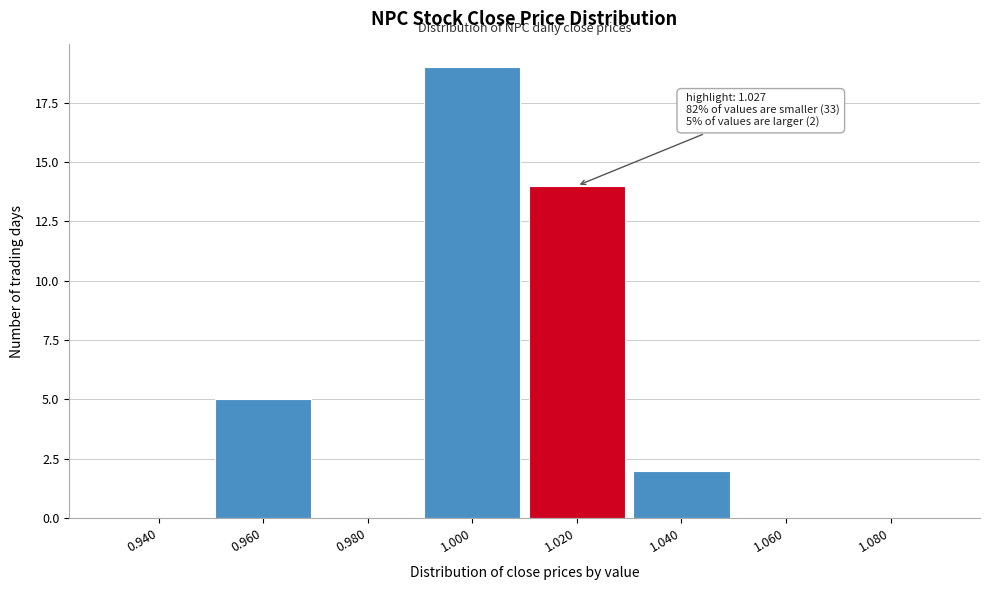

Which range on the x-axis has the tallest bar?

0.99 to 1.01